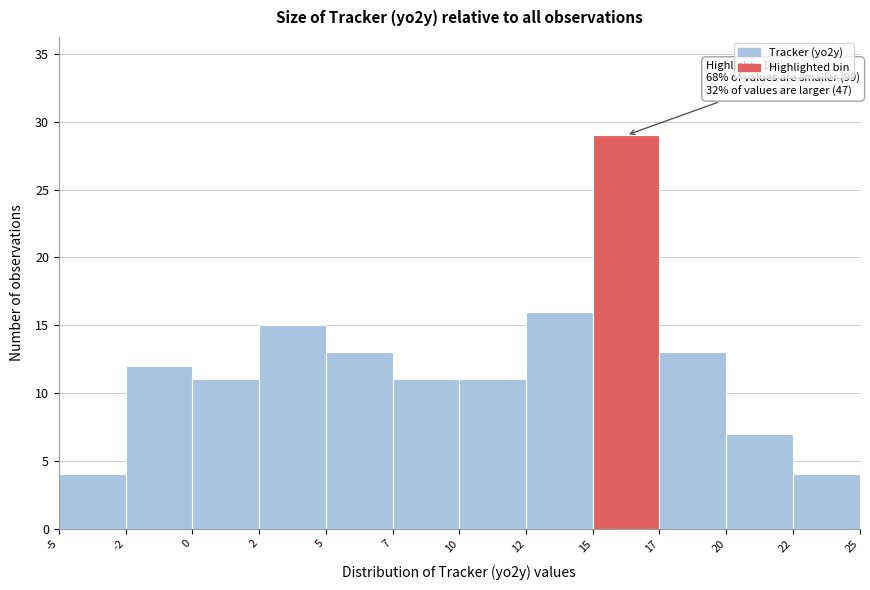

Reading left to right, transcribe all the data shown in this chart.

-5=4	-2=12	0=11	2=15	5=13	7=11	10=11	12=16	15=29	17=13	20=7	22=4